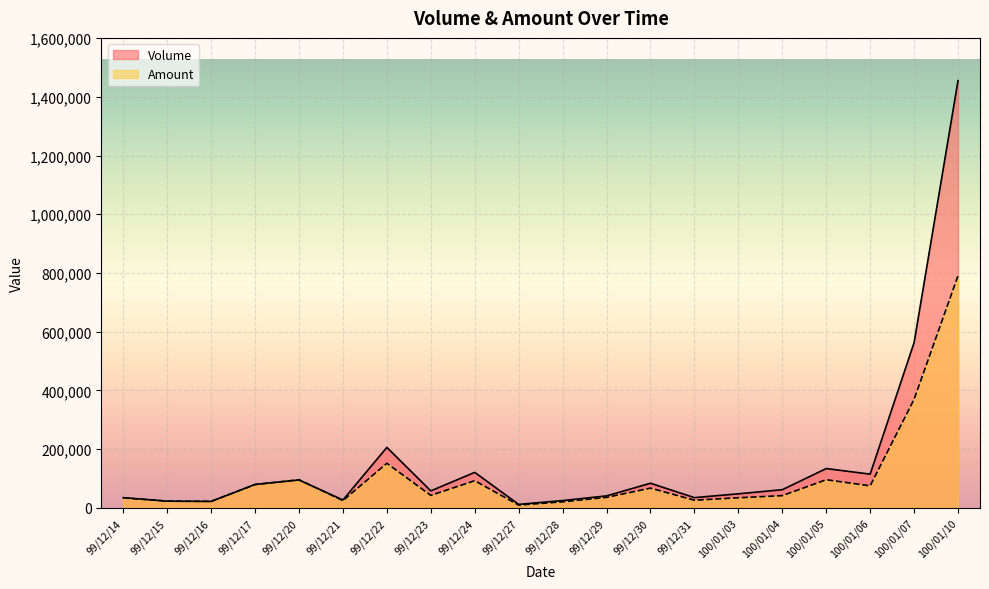

Is it true that Volume equals 121000 at 99/12/24?

True